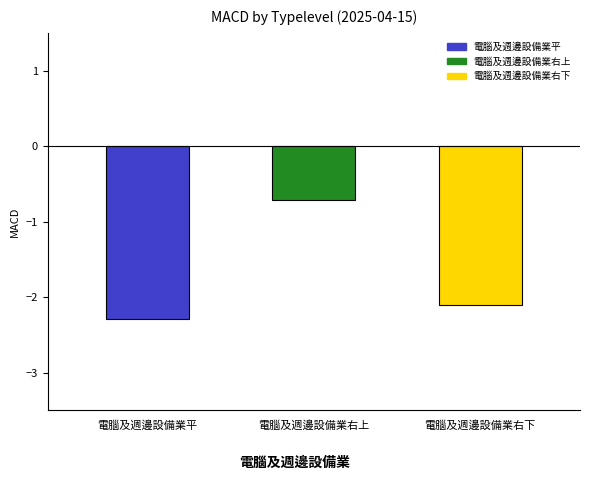

The value at 電腦及週邊設備業右下 is -1.3. True or false?

False